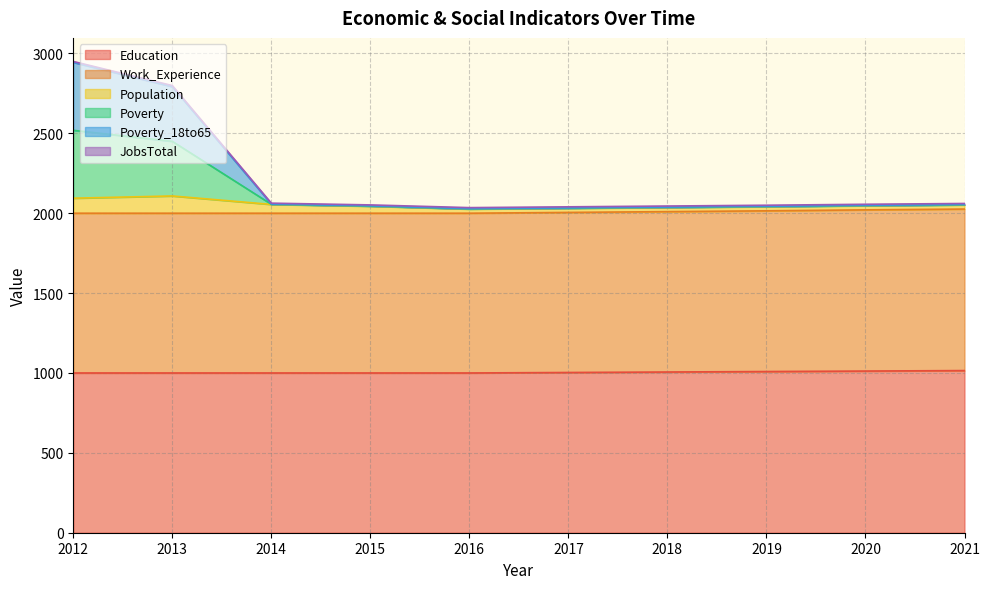

True or false: Work_Experience and Poverty intersect in this chart.

False